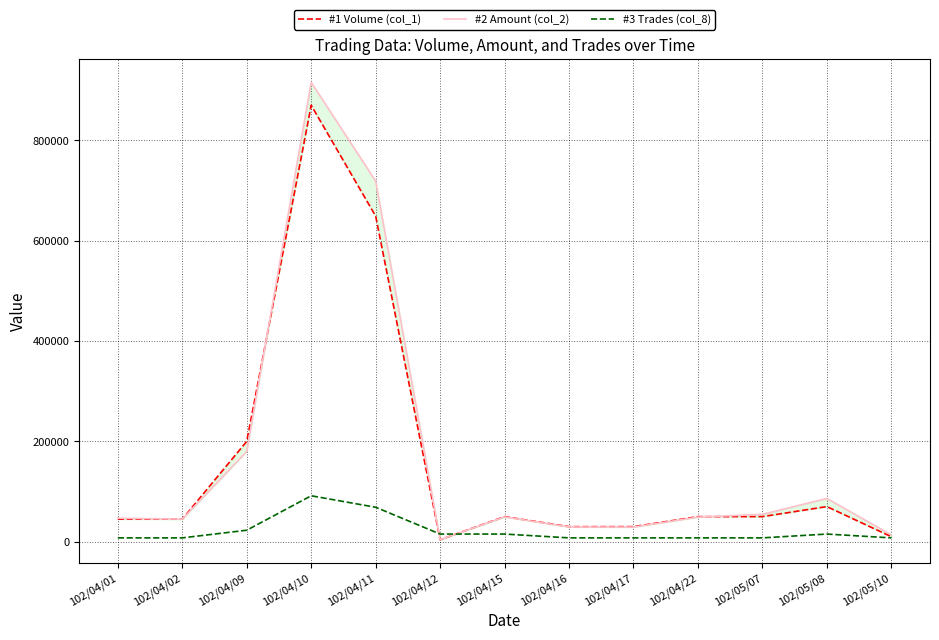

Which series has the largest total across all categories?

#2 Amount (col_2)